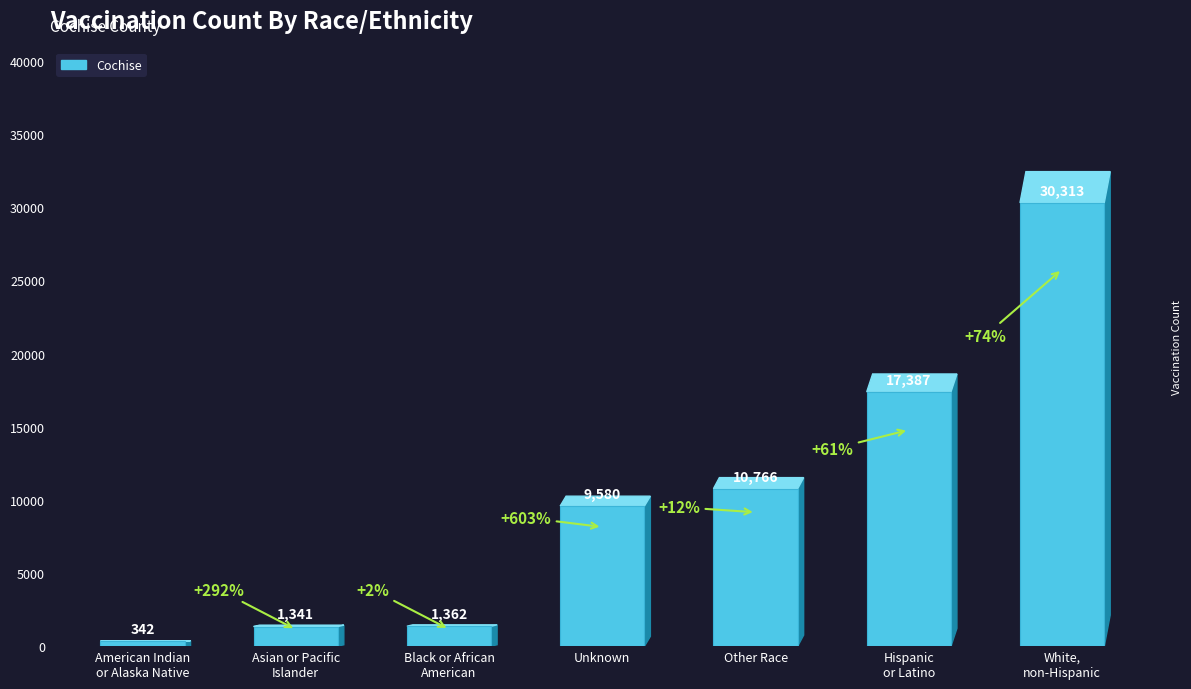

Which has a higher value, Unknown or Other Race?

Other Race